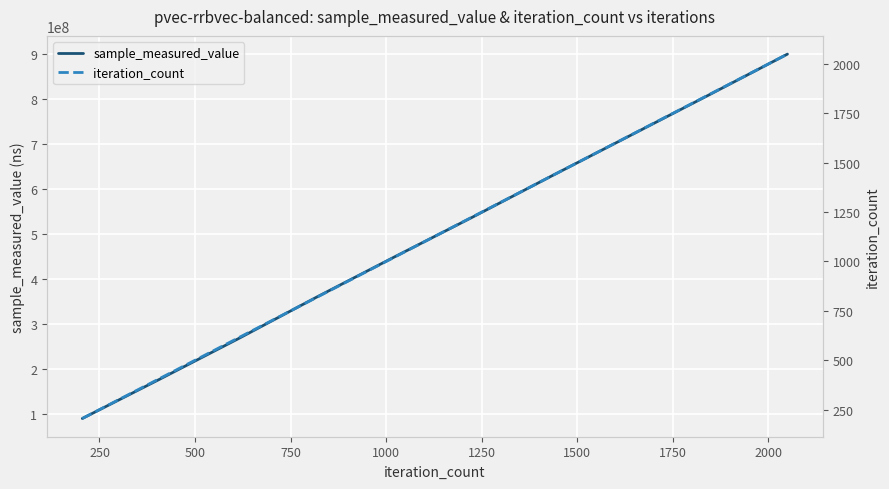

True or false: sample_measured_value and iteration_count intersect in this chart.

False